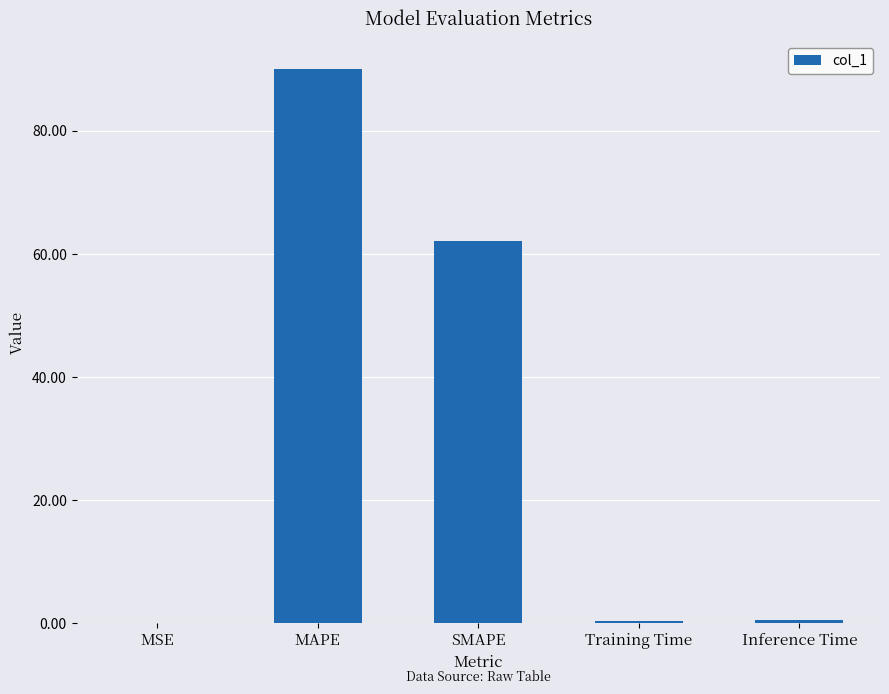

Between MSE and SMAPE, which is larger?

SMAPE